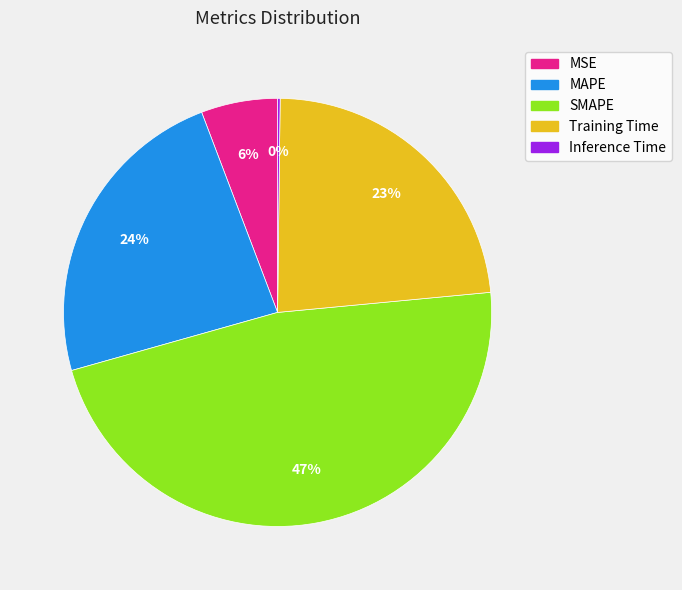

Is the sum of MAPE and SMAPE greater than half?

Yes